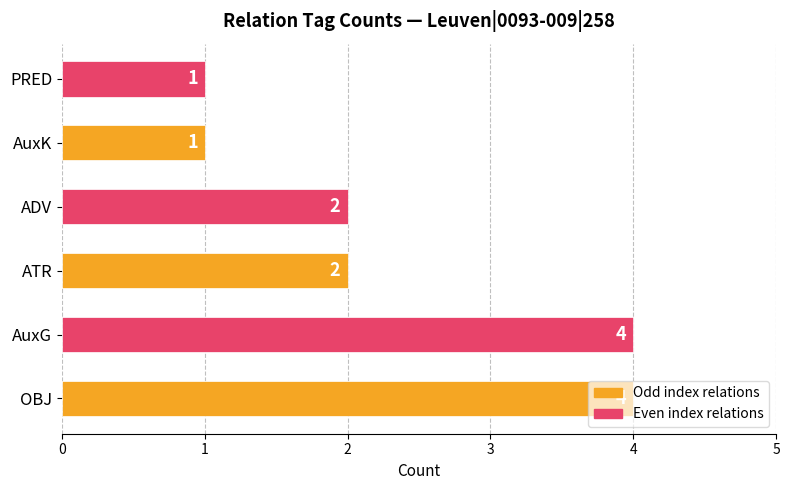

What is the difference between the maximum and second lowest values?

3